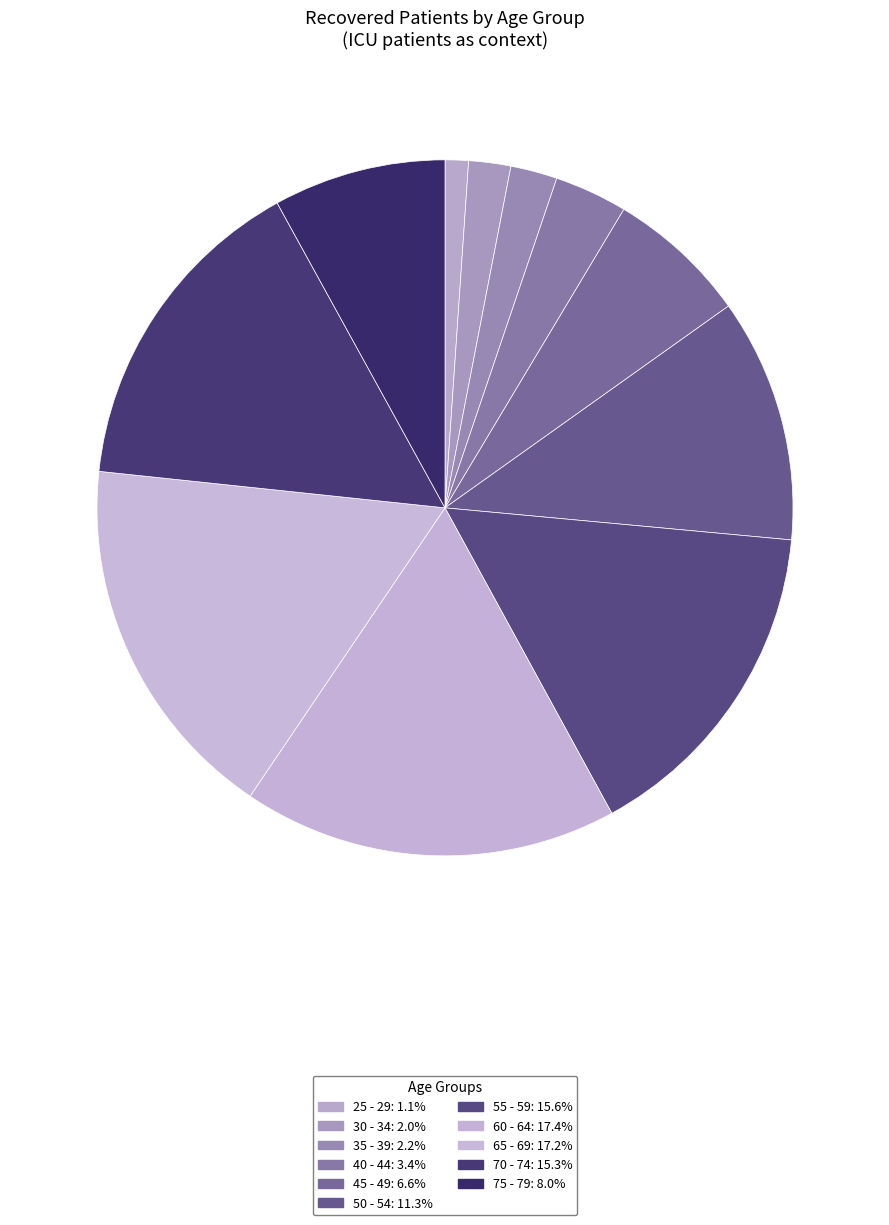

Which slice is the largest?

60 - 64